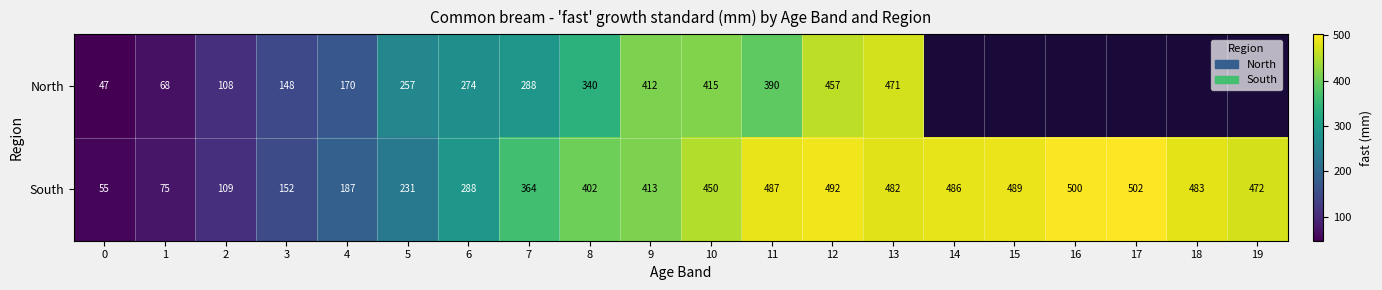

True or false: North has a value of 412 at 9.

True